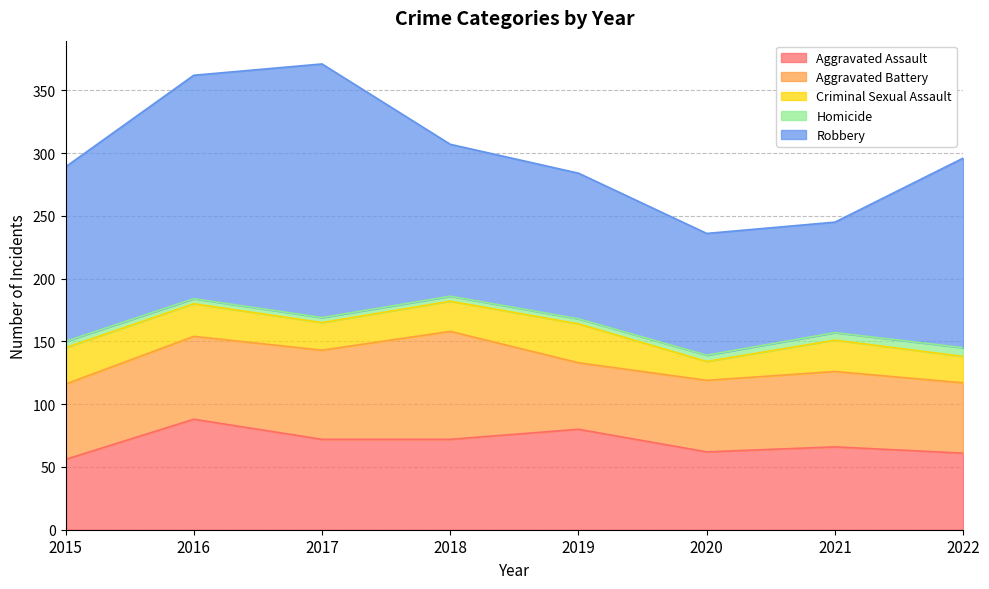

What is the sum of the Homicide values at 2020 and 2021?

11